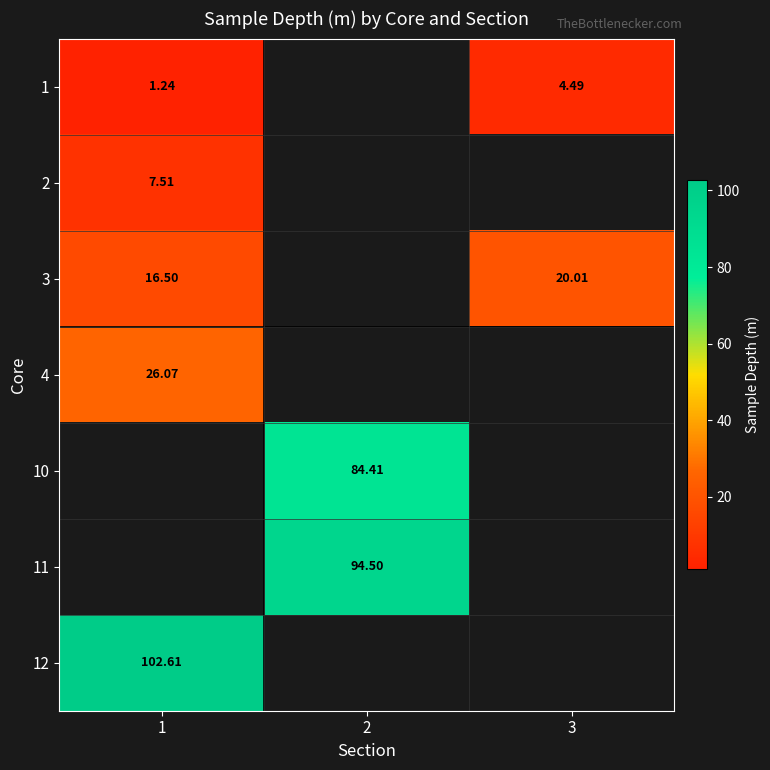

What is the sum of the 1 values at 1 and 3?

5.7